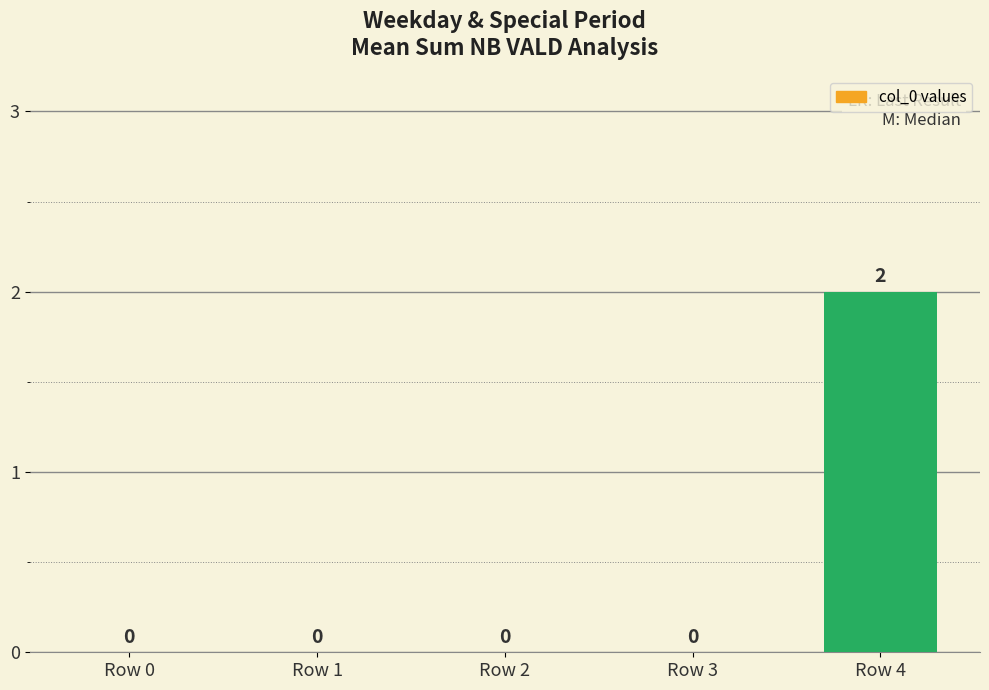

How many values are between 0 and 1?

4